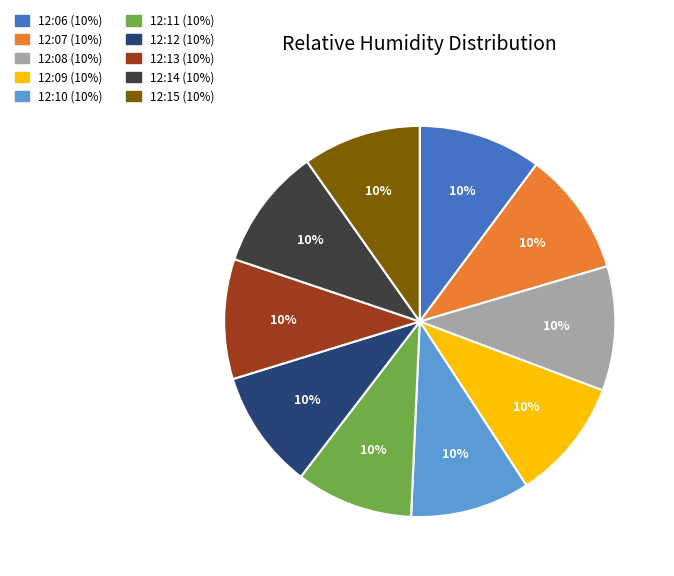

Is there any slice that represents more than half of the pie?

No